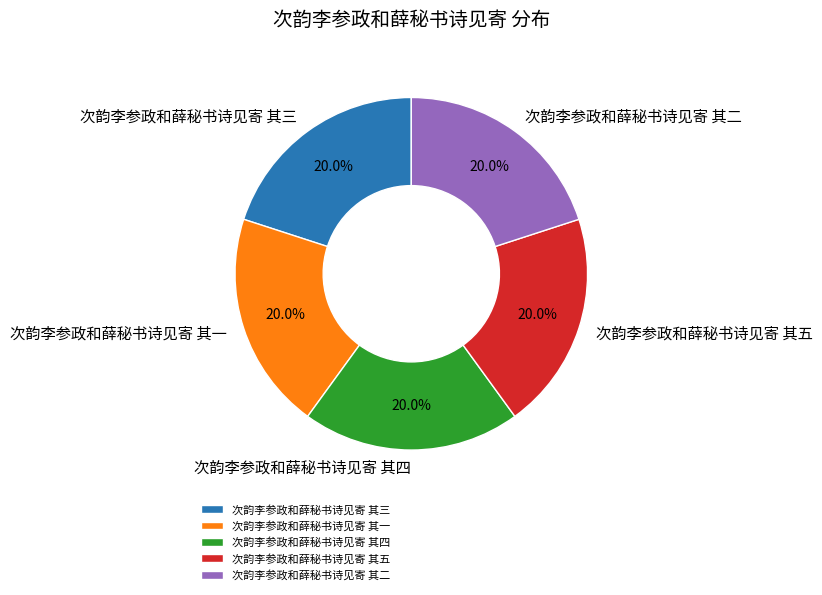

How many slices are in this pie chart?

5